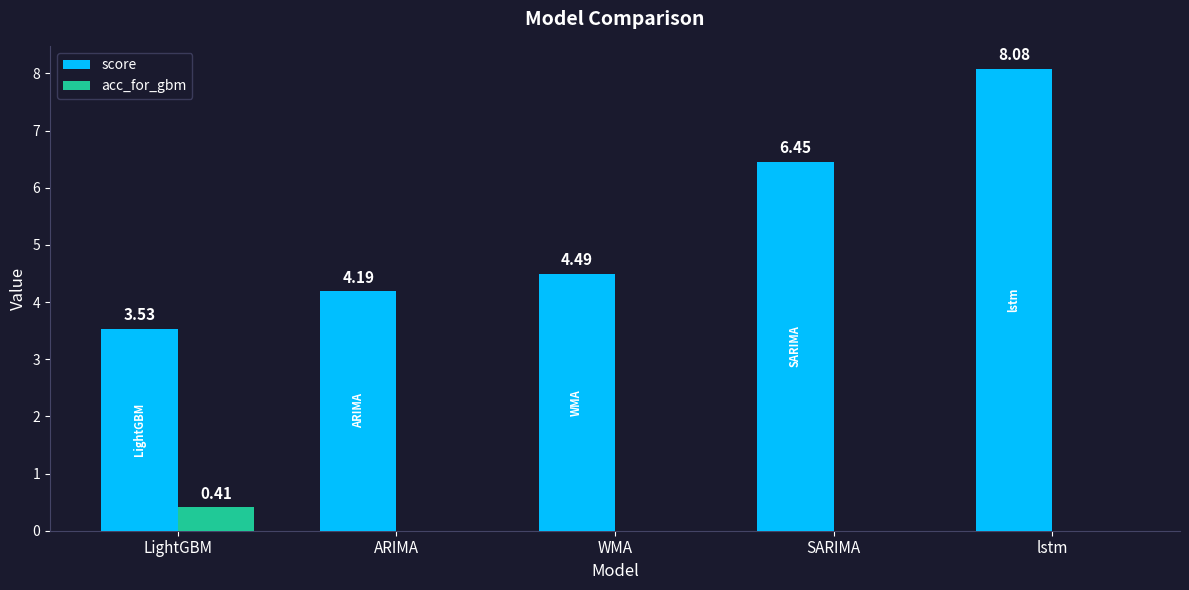

Are the bars horizontal?

No